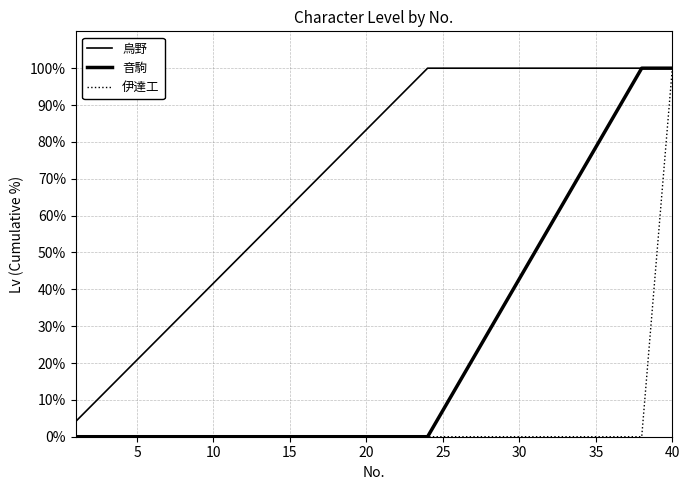

True or false: 烏野 and 伊達工 cross at least once.

False